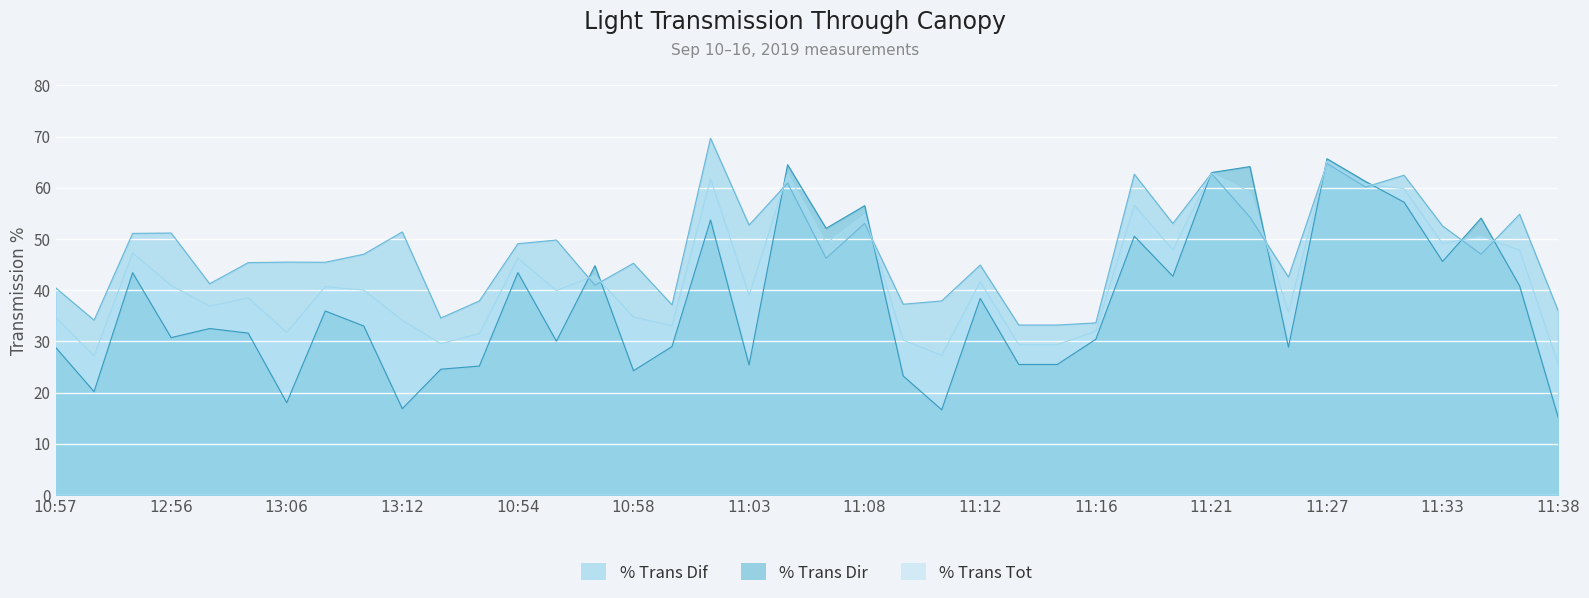

Which label corresponds to the smallest value in the chart?

11:38